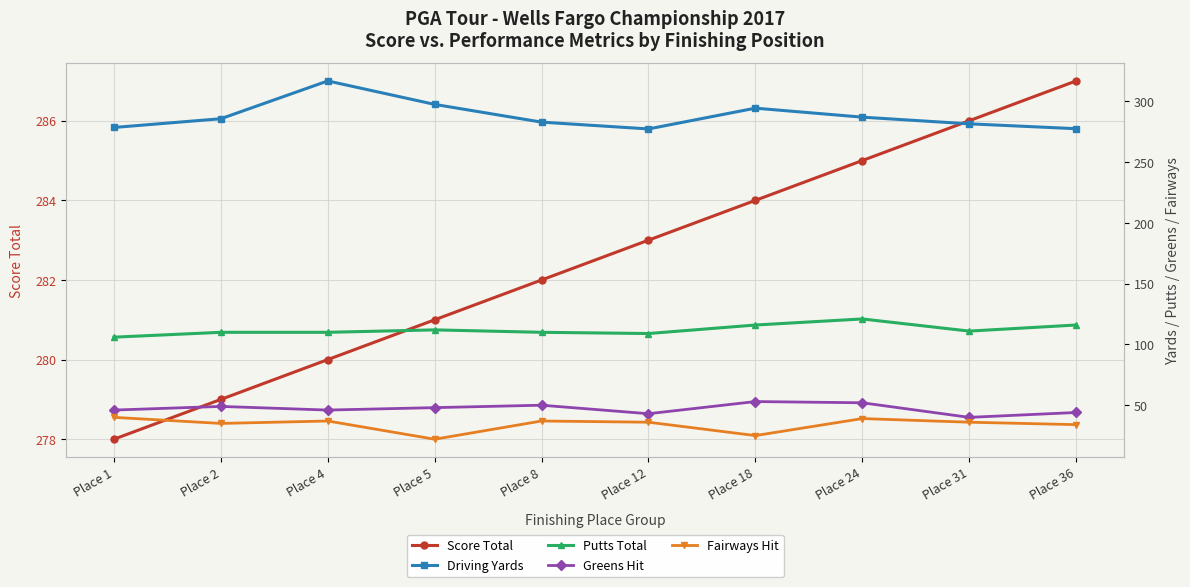

Is the value of Greens Hit at Place 8 greater than the value of Fairways Hit at Place 1?

Yes